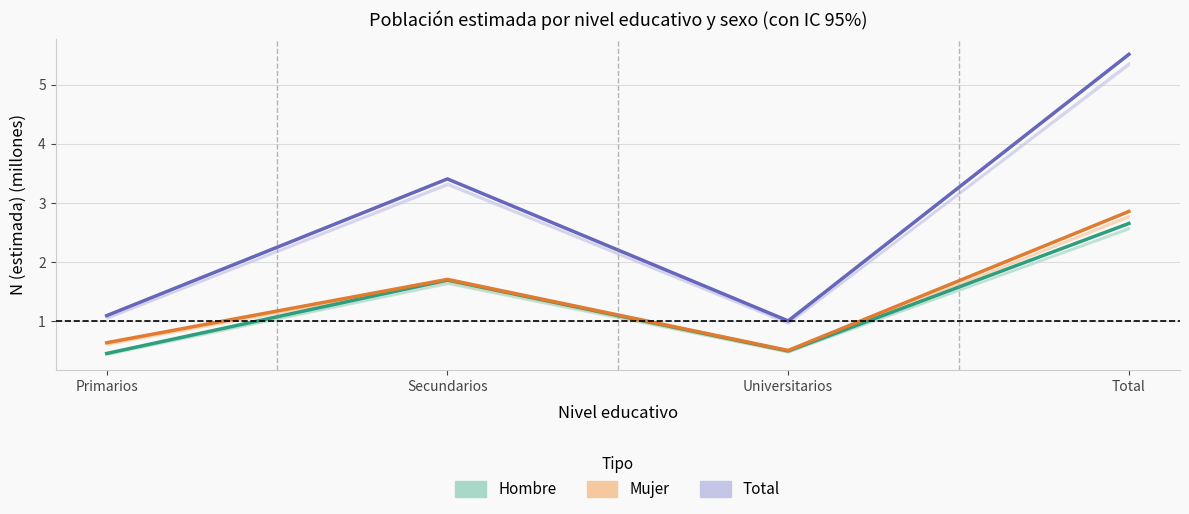

What is the total value across all series at Primarios?

2.2